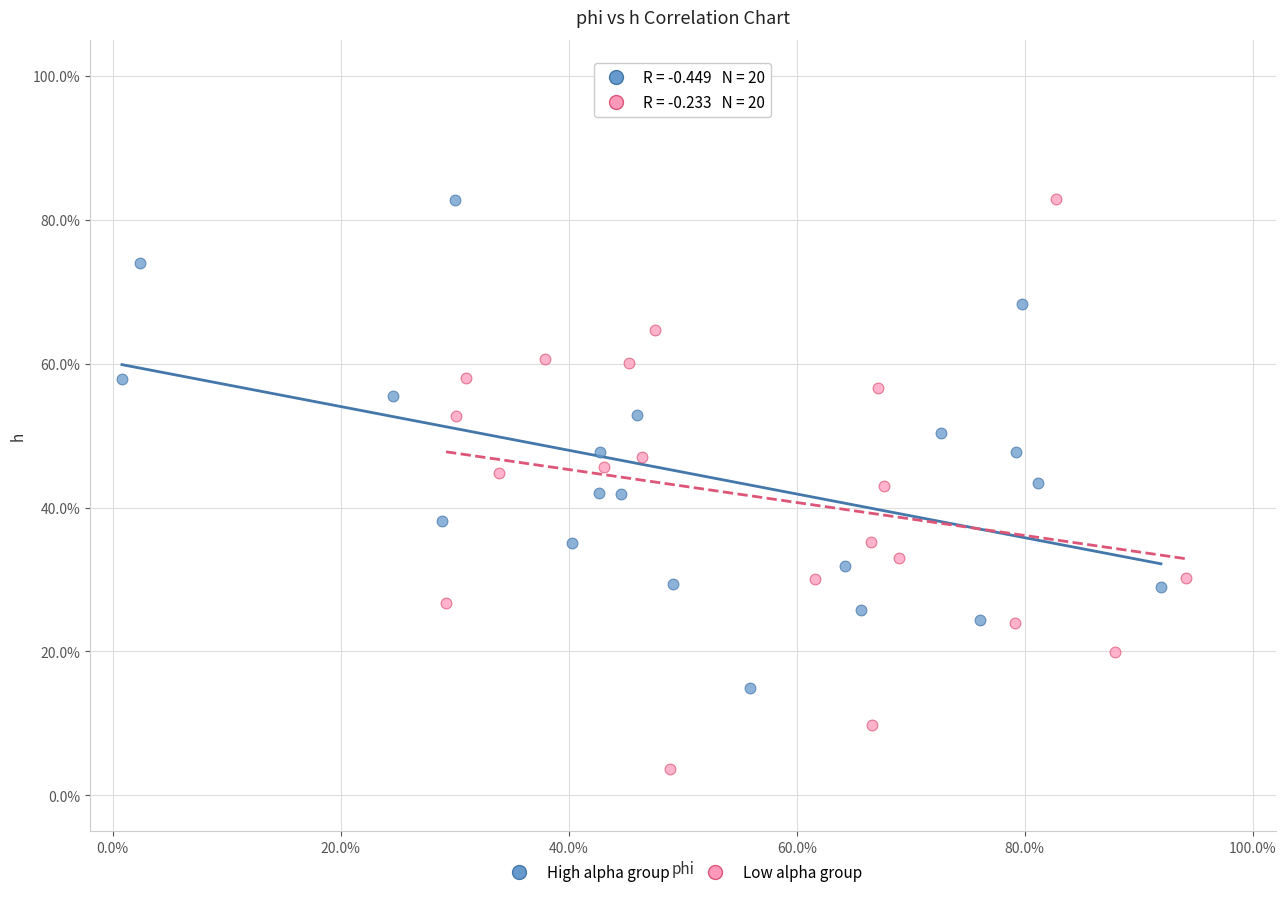

Which series contains the lowest Y value?

Low alpha group